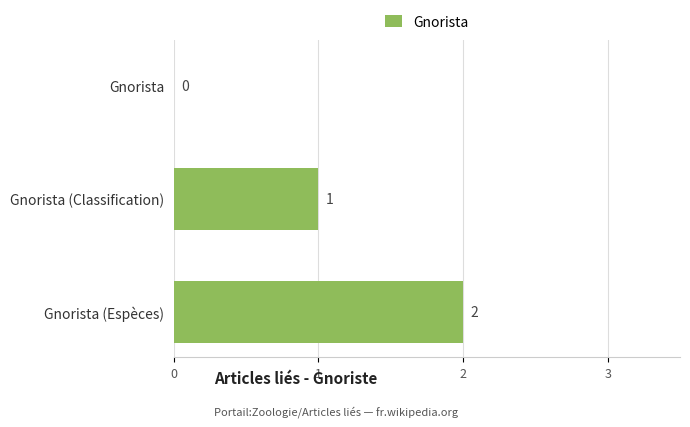

Which label corresponds to the largest value in the chart?

Gnorista (Espèces)